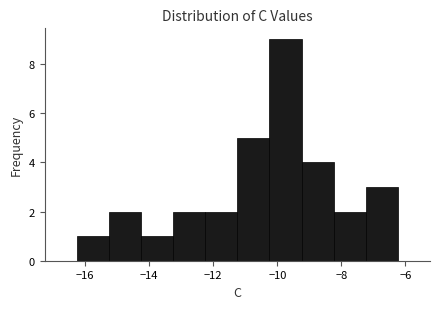

Which range on the x-axis has the tallest bar?

-10.2 to -9.2